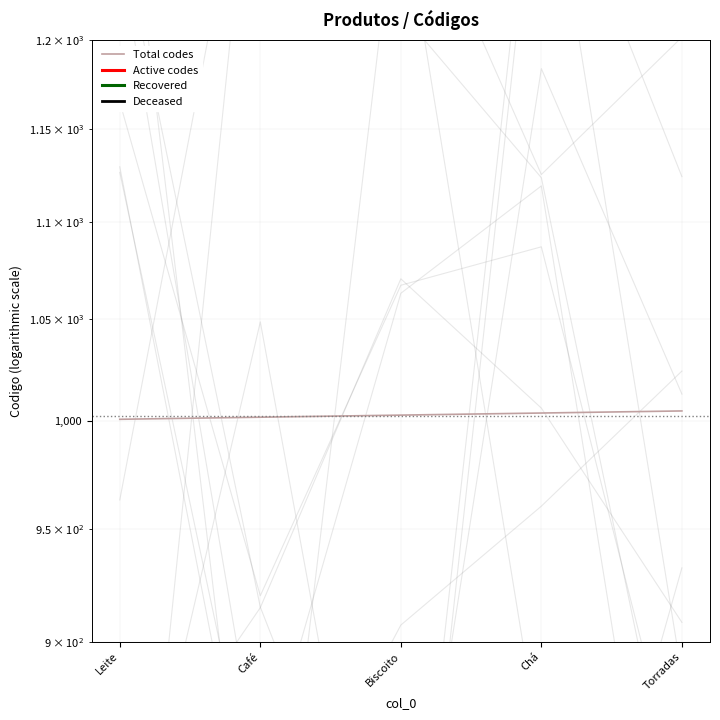

At which label does Recovered first exceed 601?

Café